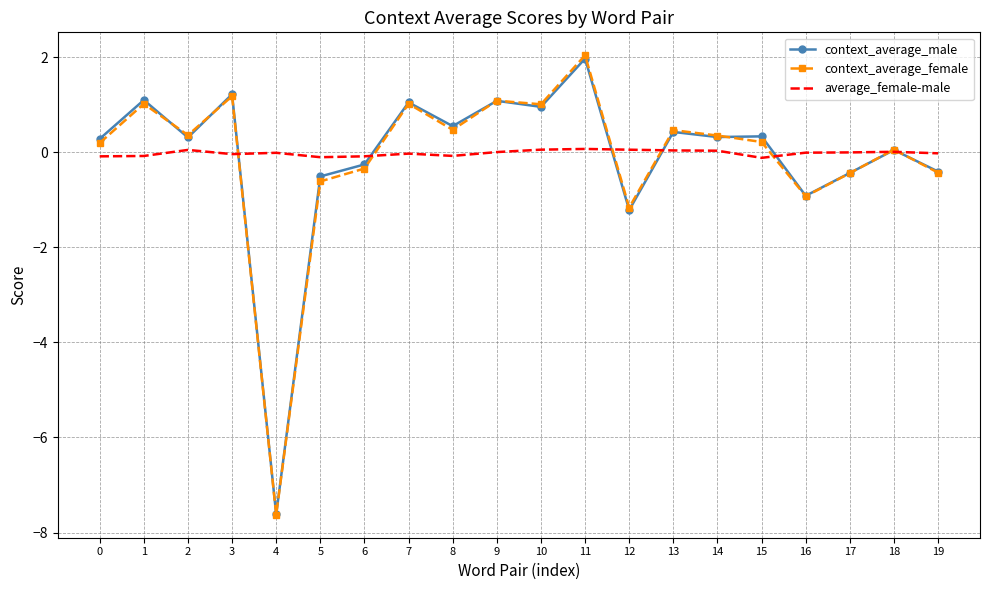

The value of average_female-male at 9 is 0.0. True or false?

True